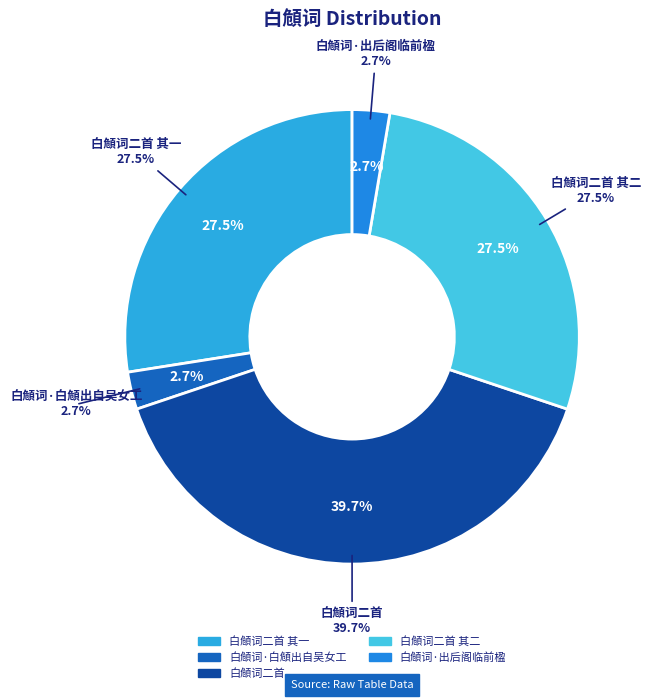

Which slice is the largest?

白頠词二首